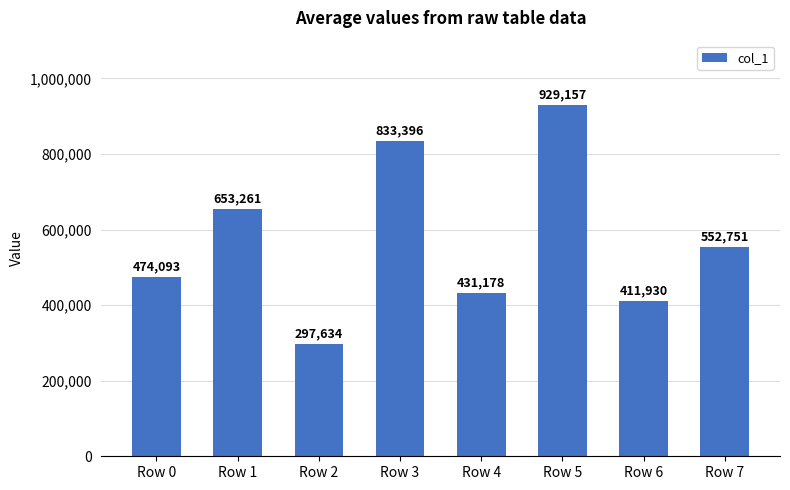

Is it true that the value at Row 2 is 519140?

False